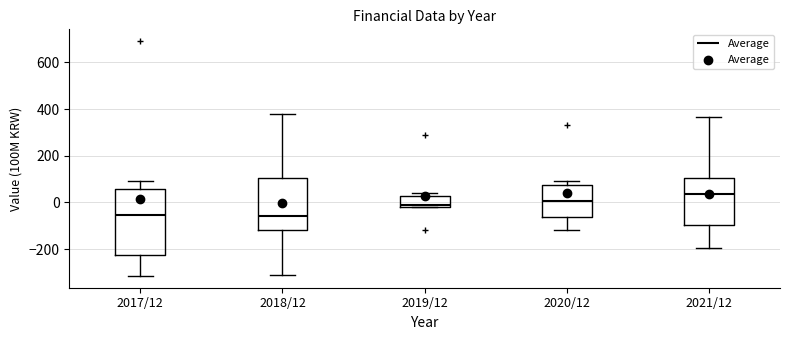

Reading left to right, read every box against the y-axis: the position of its median line, the range the box covers, and the ends of its whiskers. The values are not printed on the chart, so give them approximately, as read against the axis.

2017/12: median -60, box -220 to 60, whiskers -320 to 100
2018/12: median -60, box -120 to 100, whiskers -300 to 380
2019/12: median -20 (just above the box's lower edge), box -20 to 20, whiskers -20 to 40
2020/12: median 0, box -60 to 80, whiskers -120 to 100
2021/12: median 40, box -100 to 100, whiskers -200 to 360